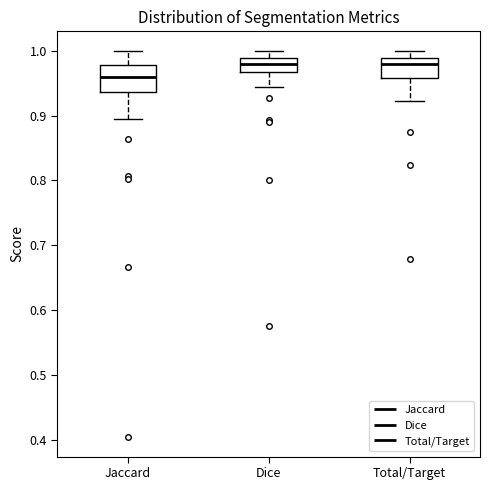

Where does the upper whisker of the box for Jaccard end on the y-axis? The values are not printed on the chart, so give them approximately, as read against the axis.

1.00